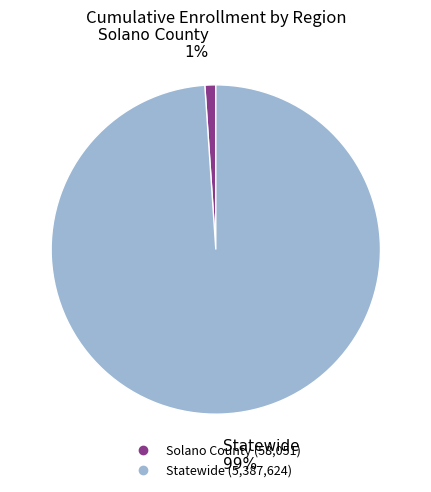

What is the majority slice?

Statewide